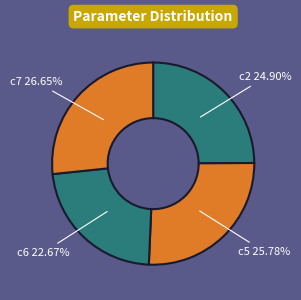

How much of the chart is everything except c5?

74.2%